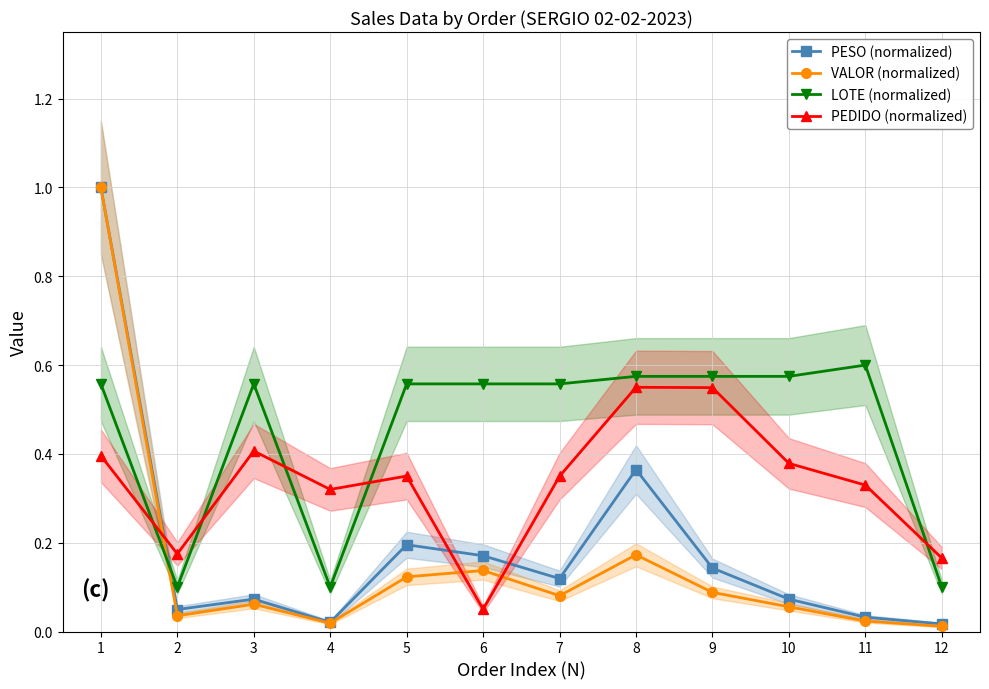

True or false: PESO (normalized) has a value of 0.1 at 7.

True